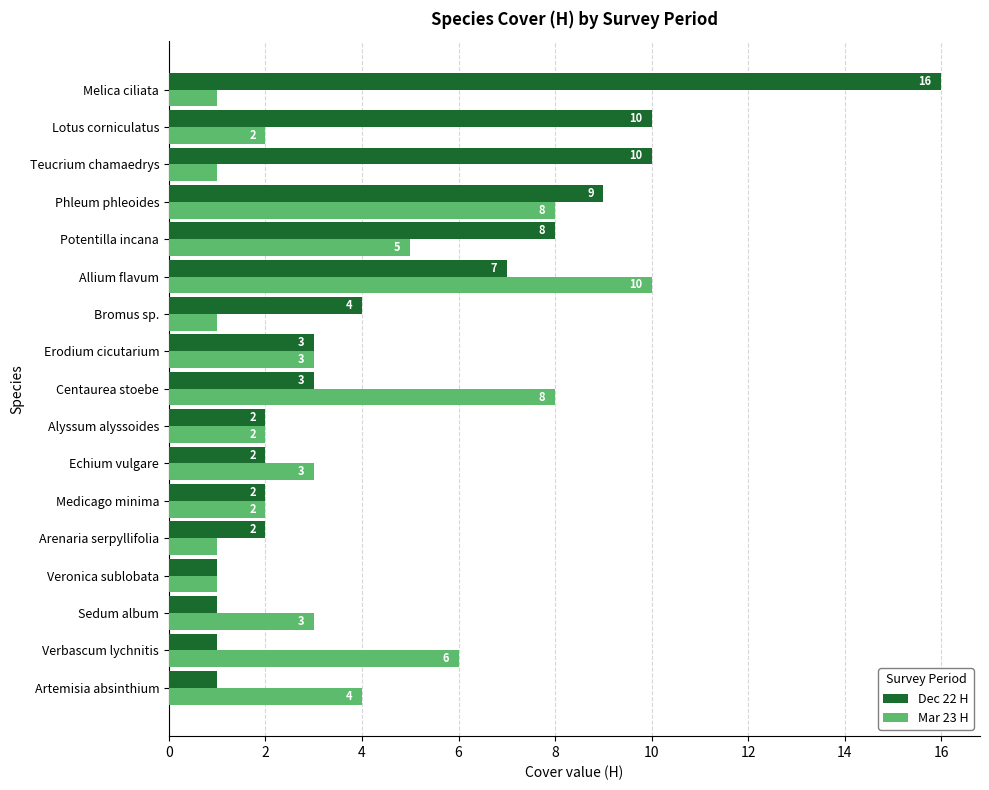

How many categories are shown in the chart?

17